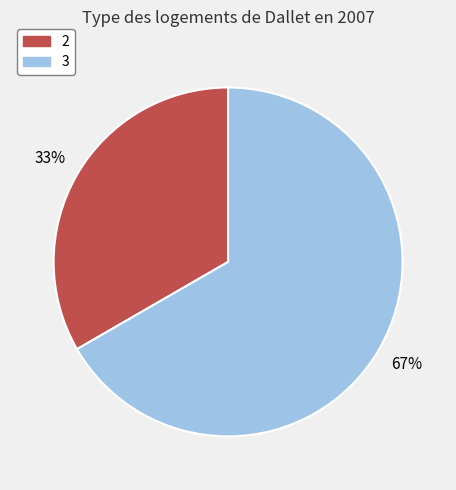

Does 2 represent more than half of the total?

No